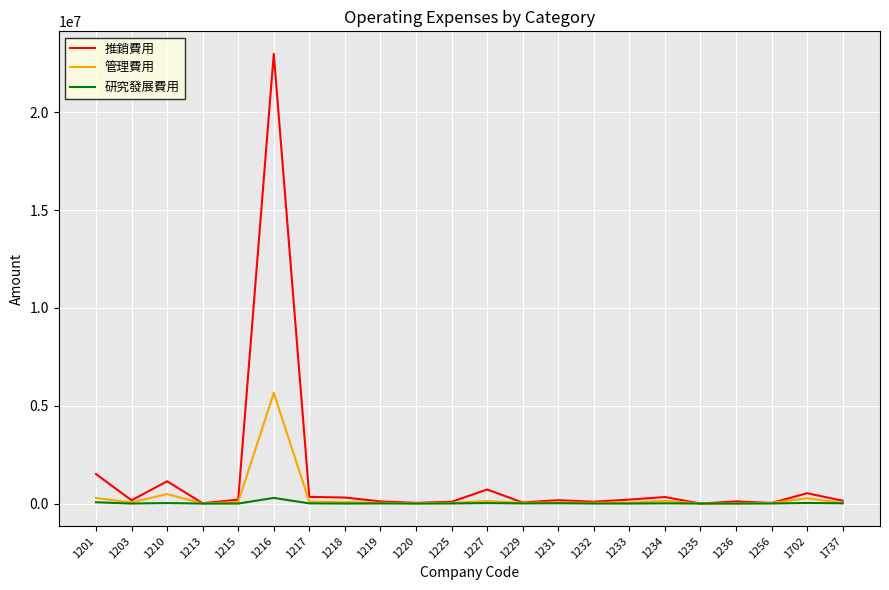

Rank the series by their average value, from lowest to highest.

研究發展費用, 管理費用, 推銷費用